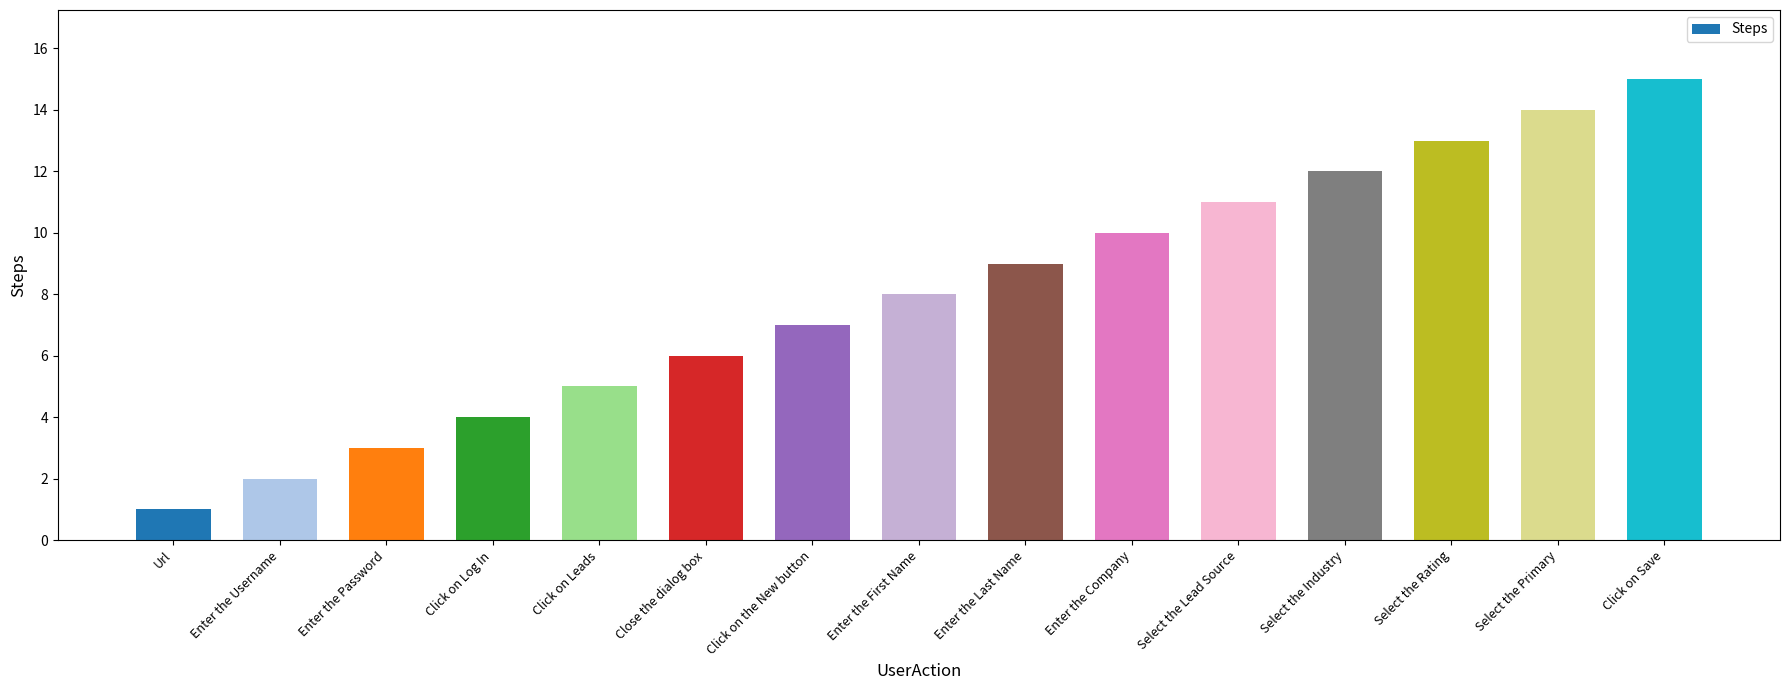

What is the change in value from Close the dialog box to Select the Lead Source?

+5